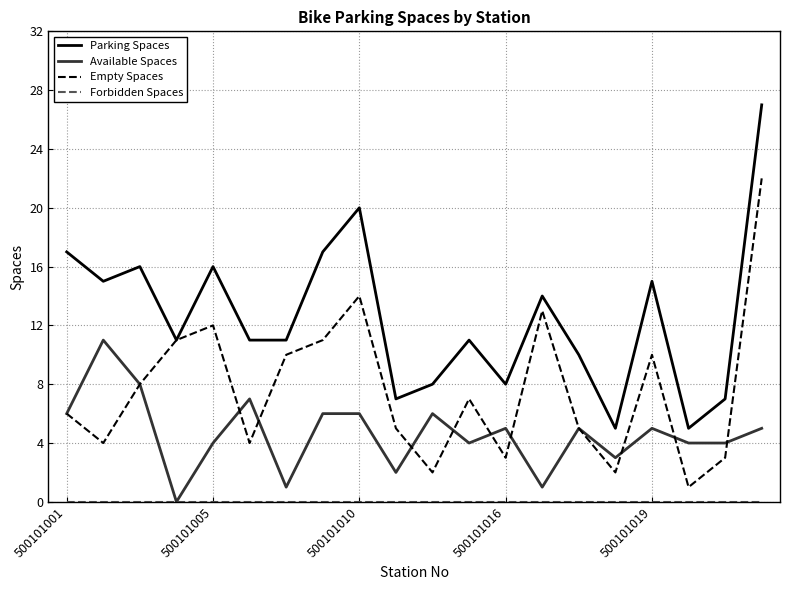

Which series has the largest range (max minus min)?

Parking Spaces